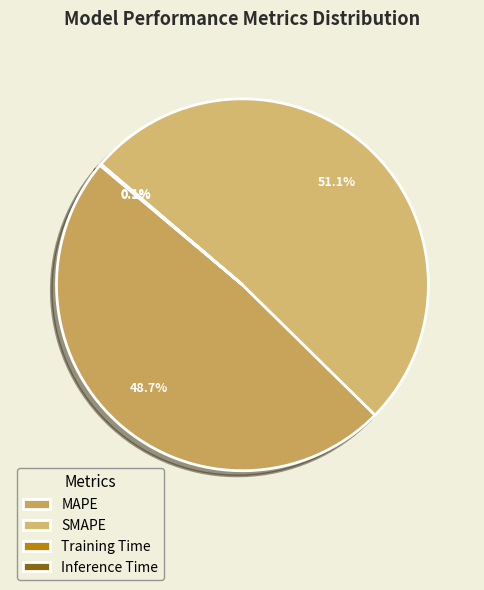

Is Training Time the majority of the pie?

No